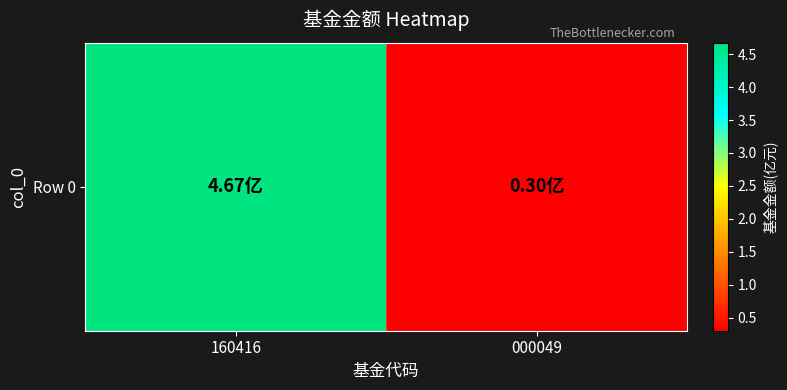

Reading left to right, extract all data points from this chart.

160416=4.7	000049=0.3